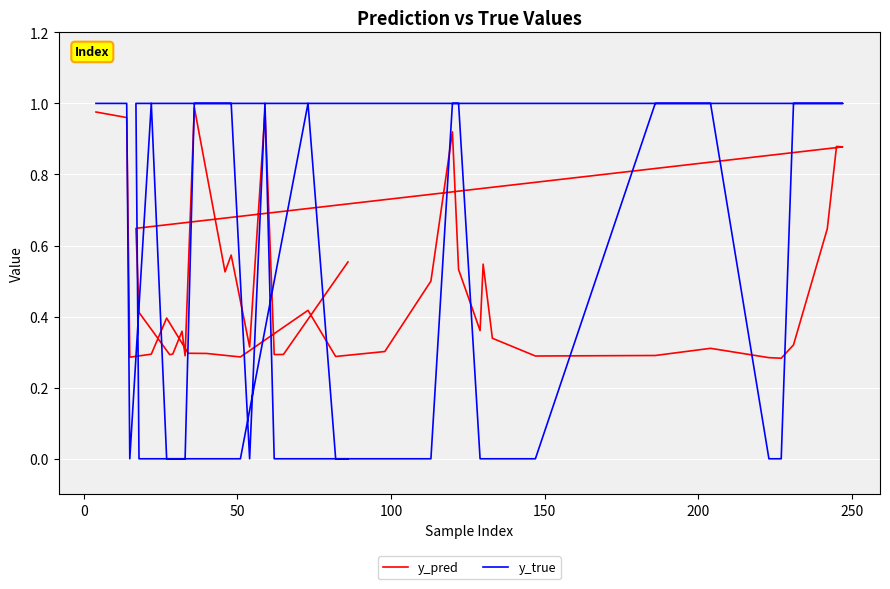

In y_true, how many points are higher than both neighbors (excluding endpoints)?

3